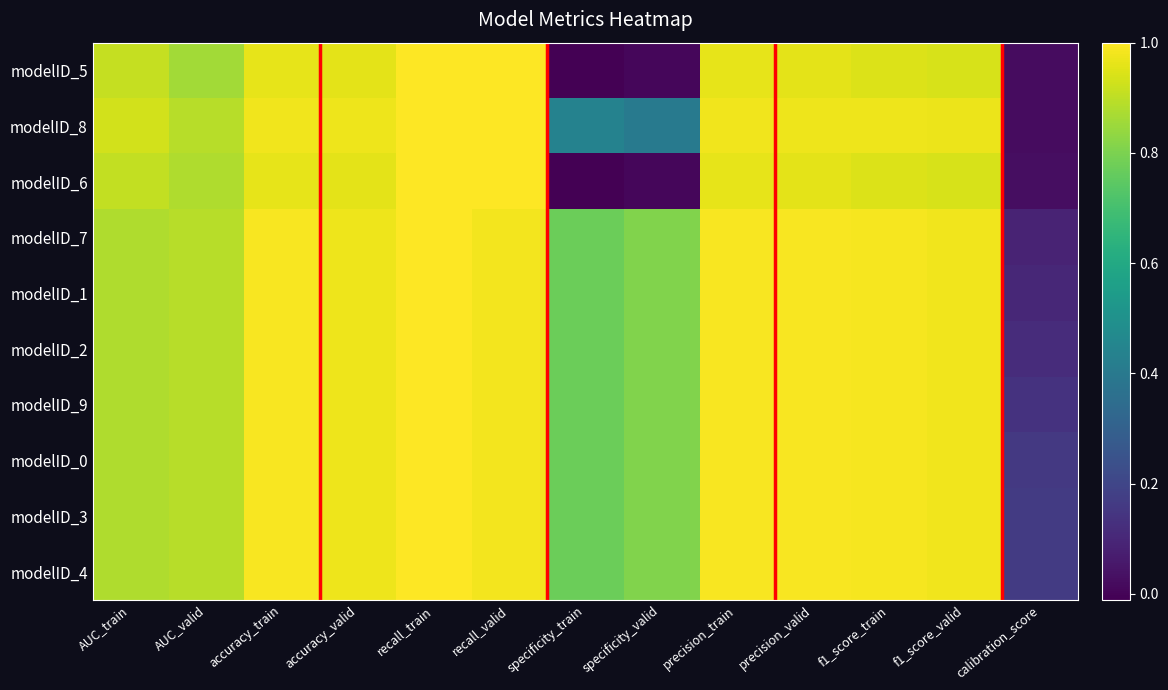

What is the difference between the highest and lowest values at AUC_train?

0.1